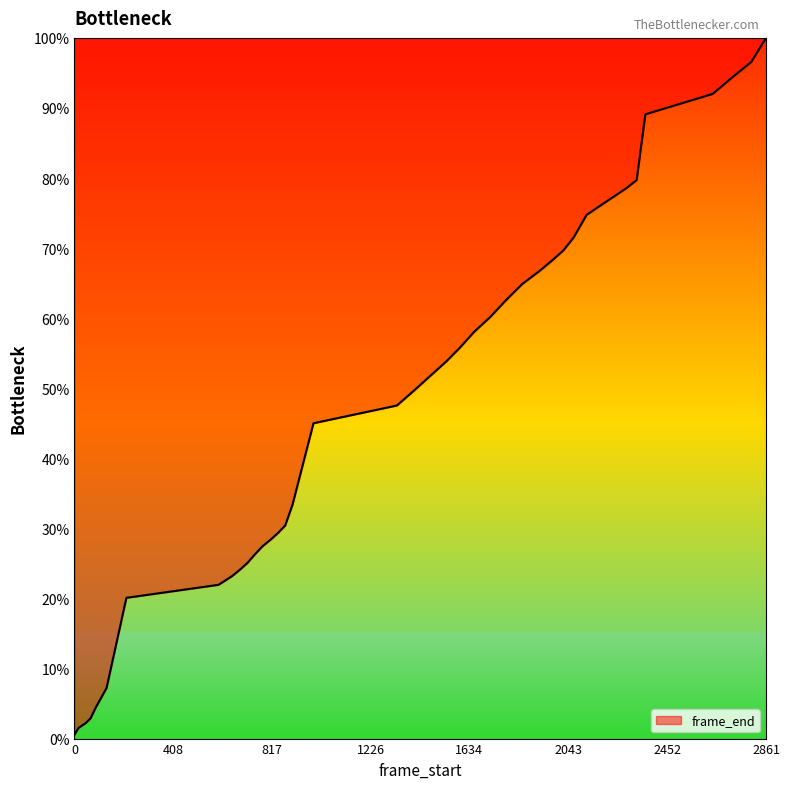

What is the difference between the maximum and minimum values?

99.5